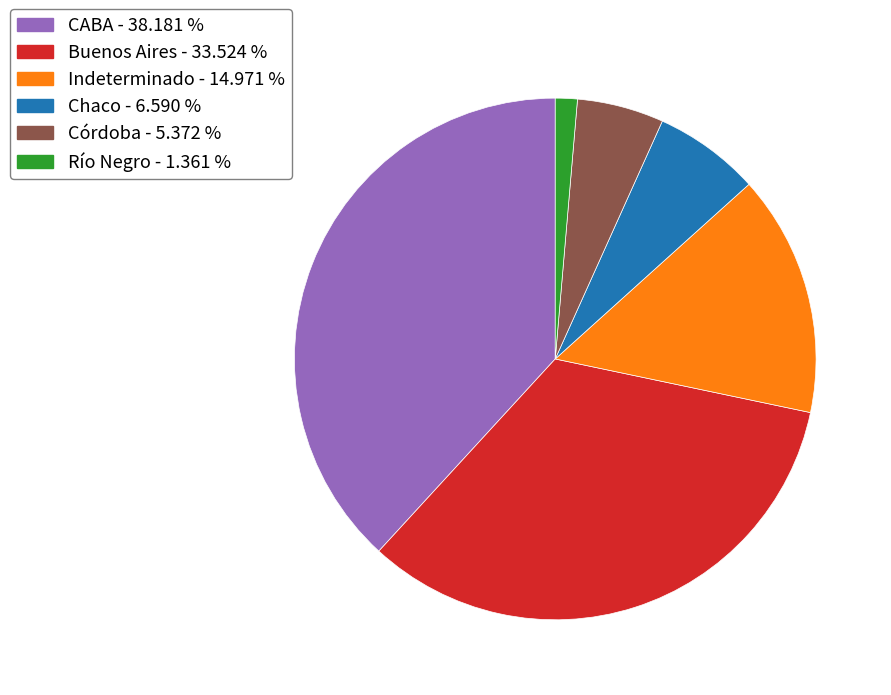

Which has a higher value, Río Negro or Buenos Aires?

Buenos Aires